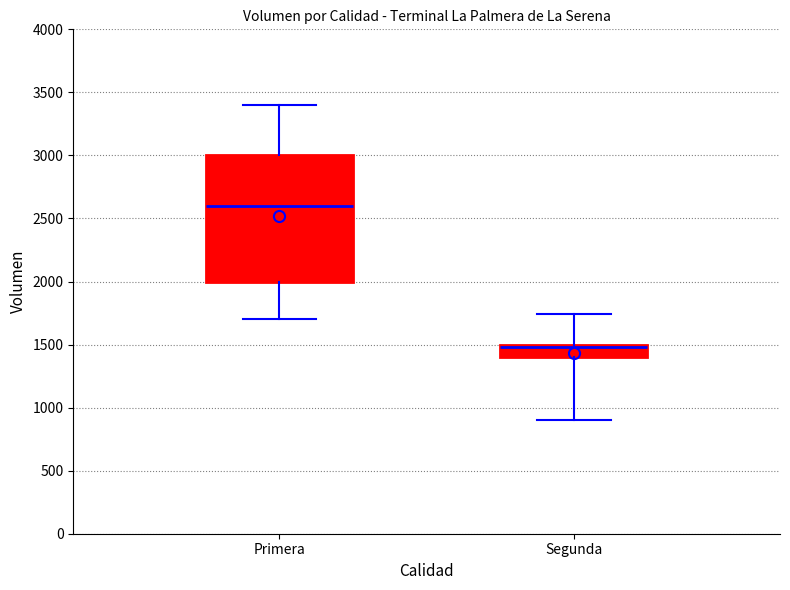

Comparing the boxes themselves (not the whiskers), which one is the tallest?

Primera